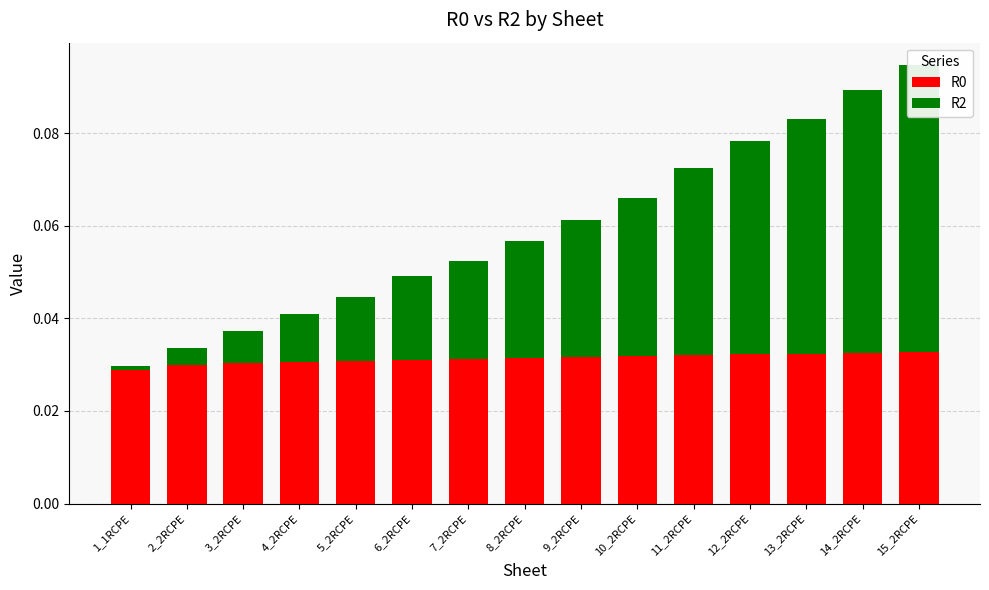

What is the sum of all R0 values?

0.5